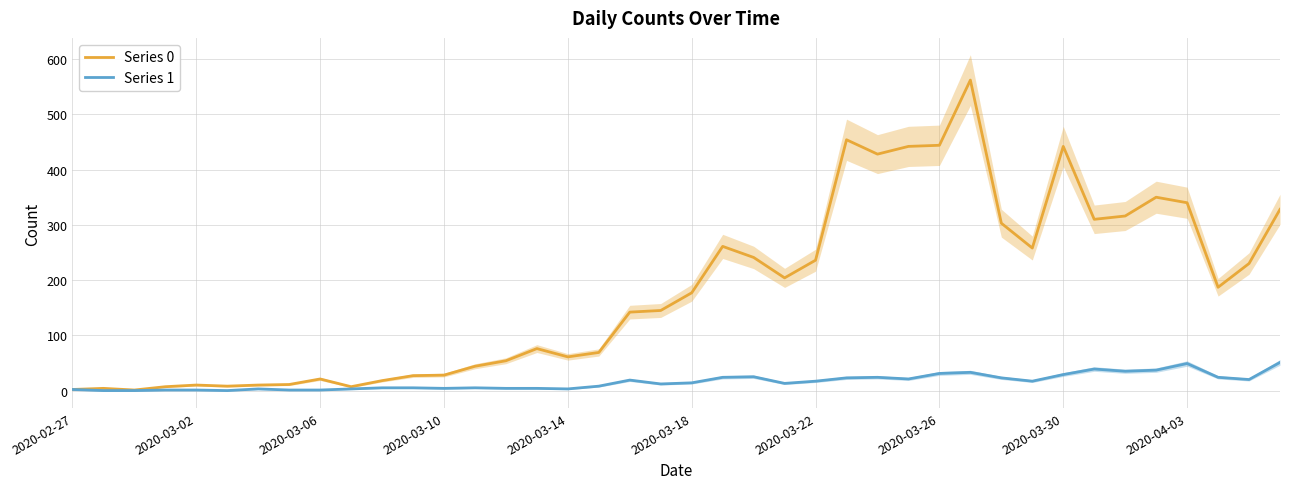

True or false: Series 0 has a value of 236 at 2020-03-22.

True